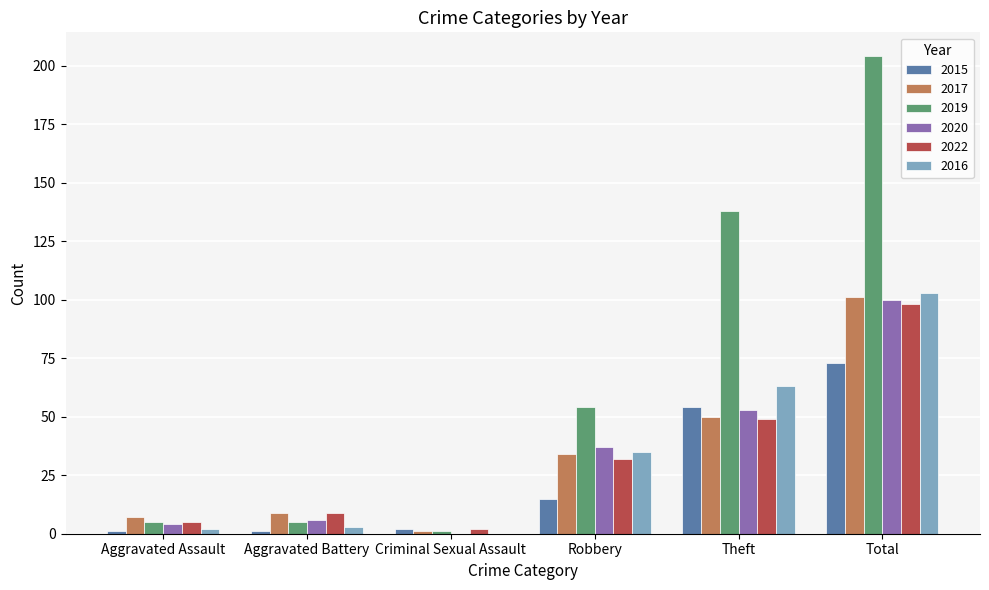

How many data points does each series have?

6